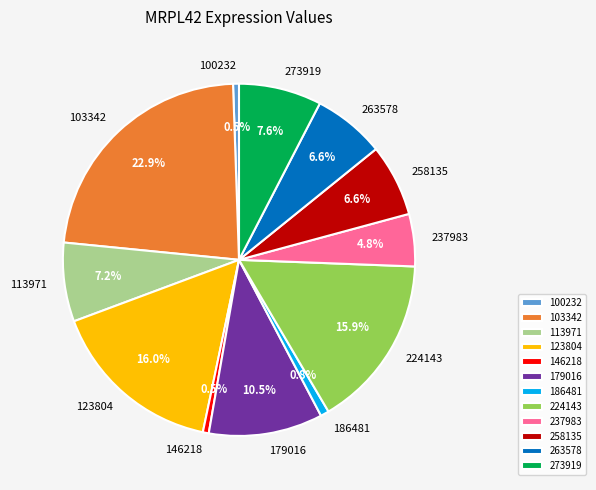

What is the largest slice in the pie chart?

103342